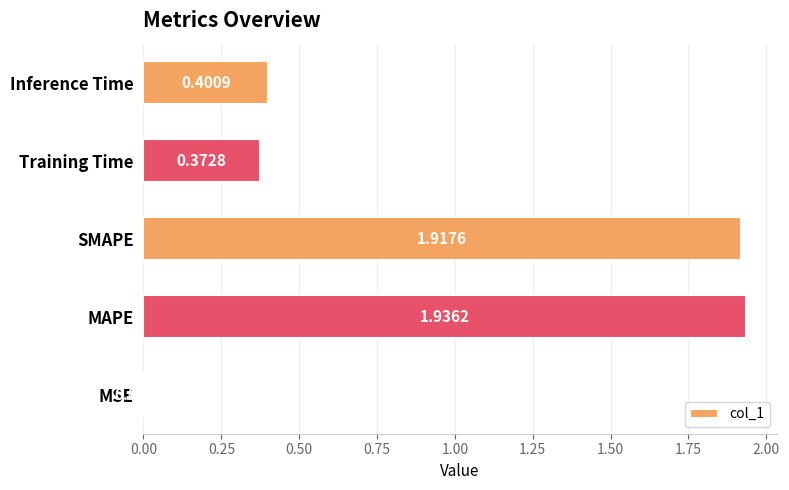

Where is the data nearest to the value 0?

MSE